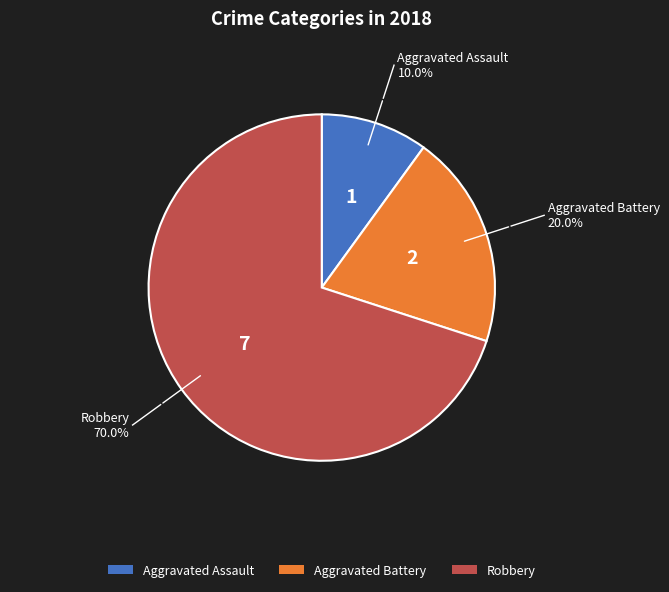

Between Robbery and Aggravated Assault, which is larger?

Robbery